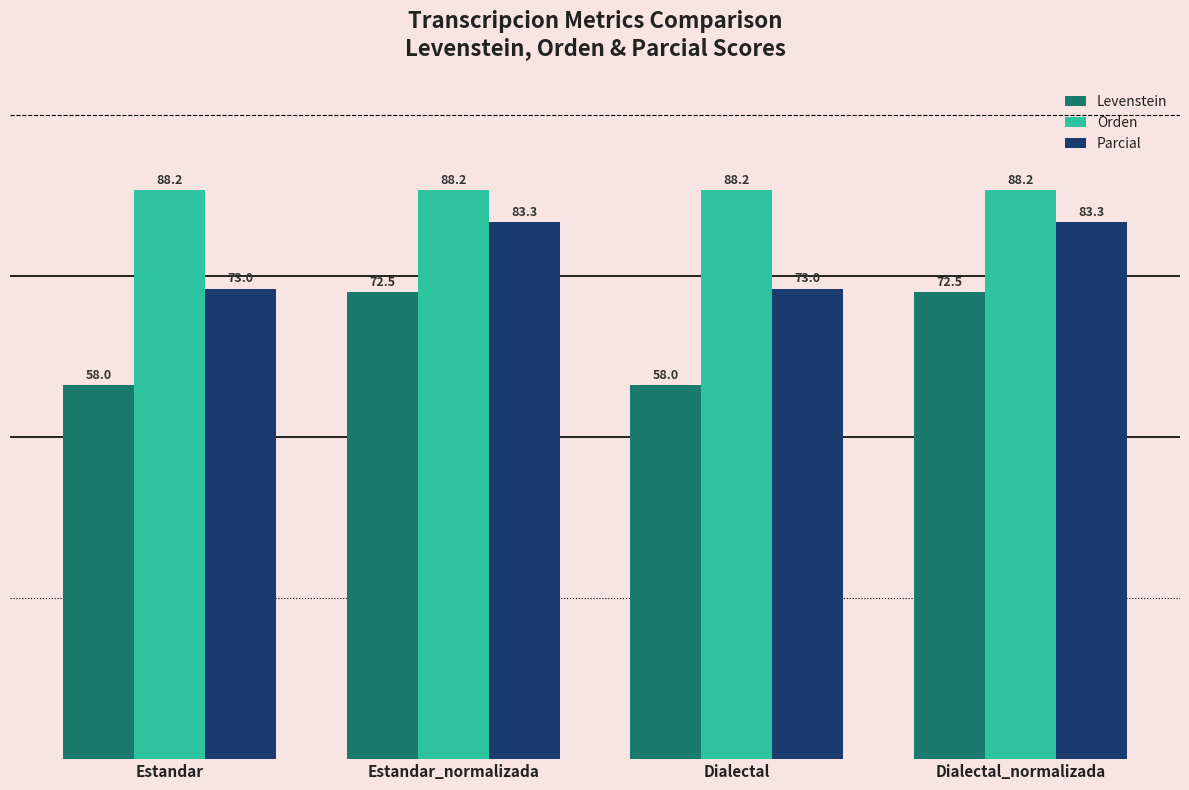

What is the average value of the Orden series?

88.2